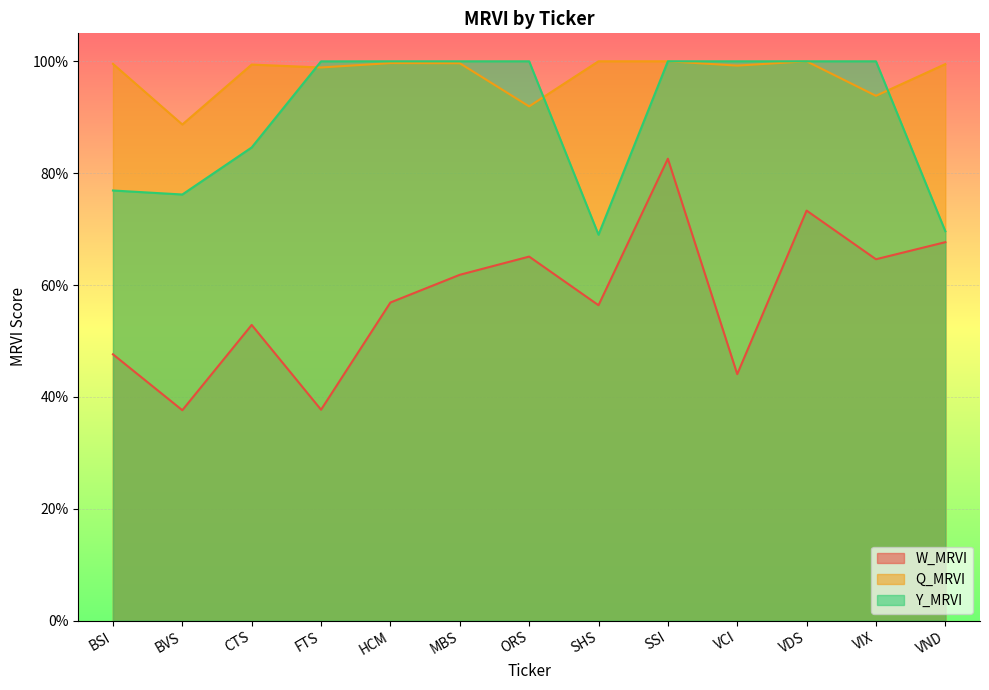

True or false: W_MRVI and Y_MRVI cross at least once.

False